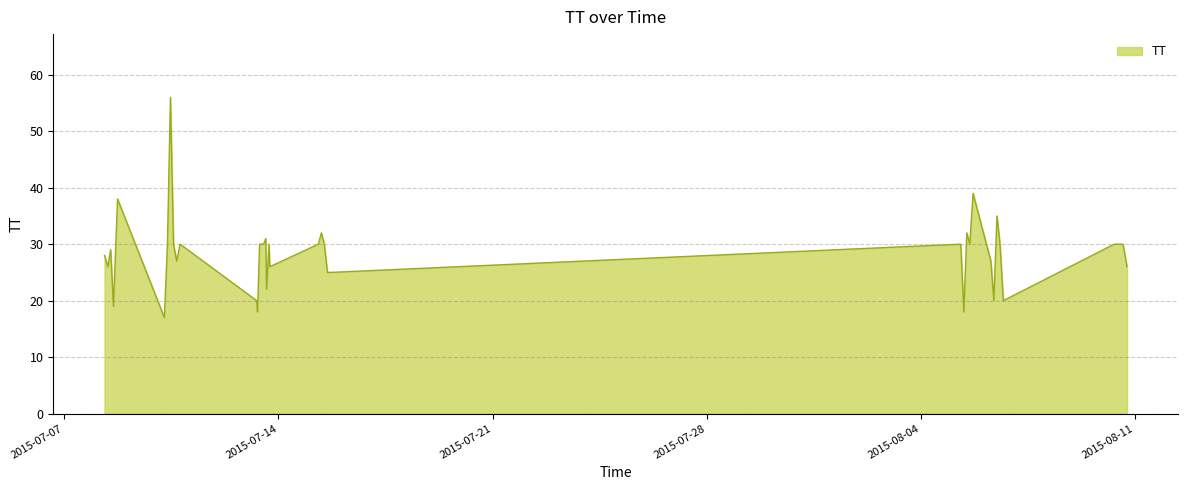

What is the difference between the maximum and minimum values?

39